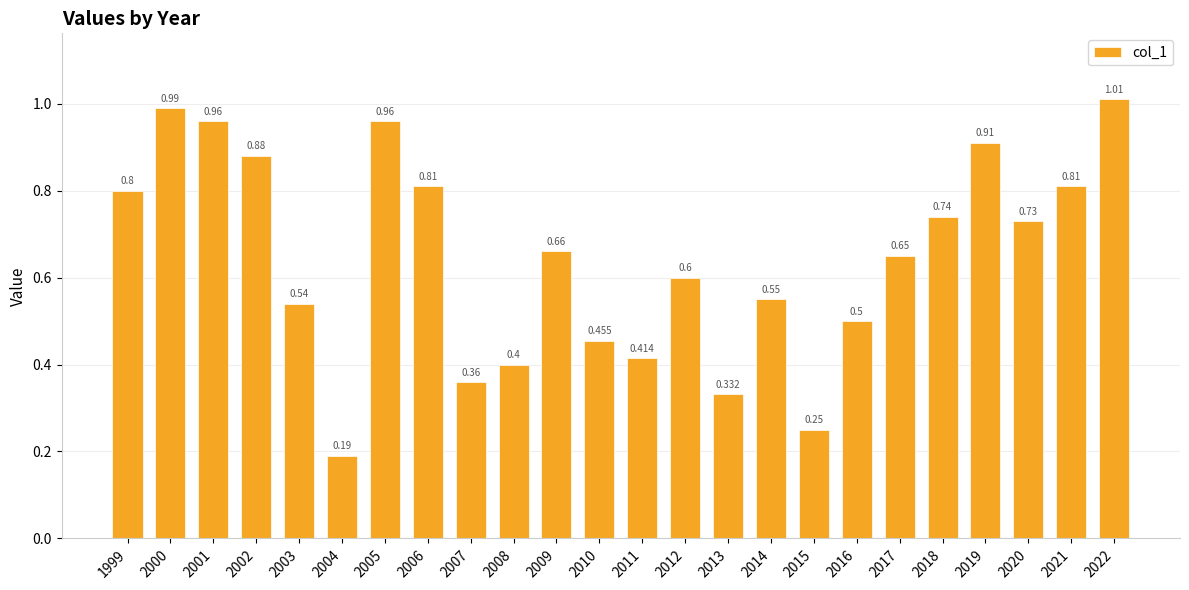

What is the difference between the values at 2005 and 2016?

0.5